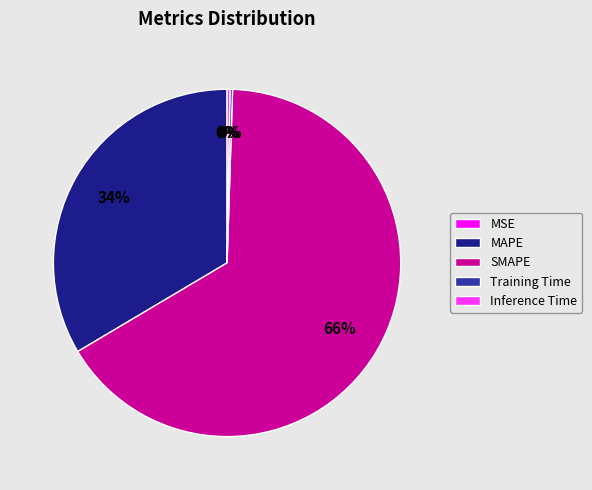

Is it true that MAPE is 34% of the pie?

True